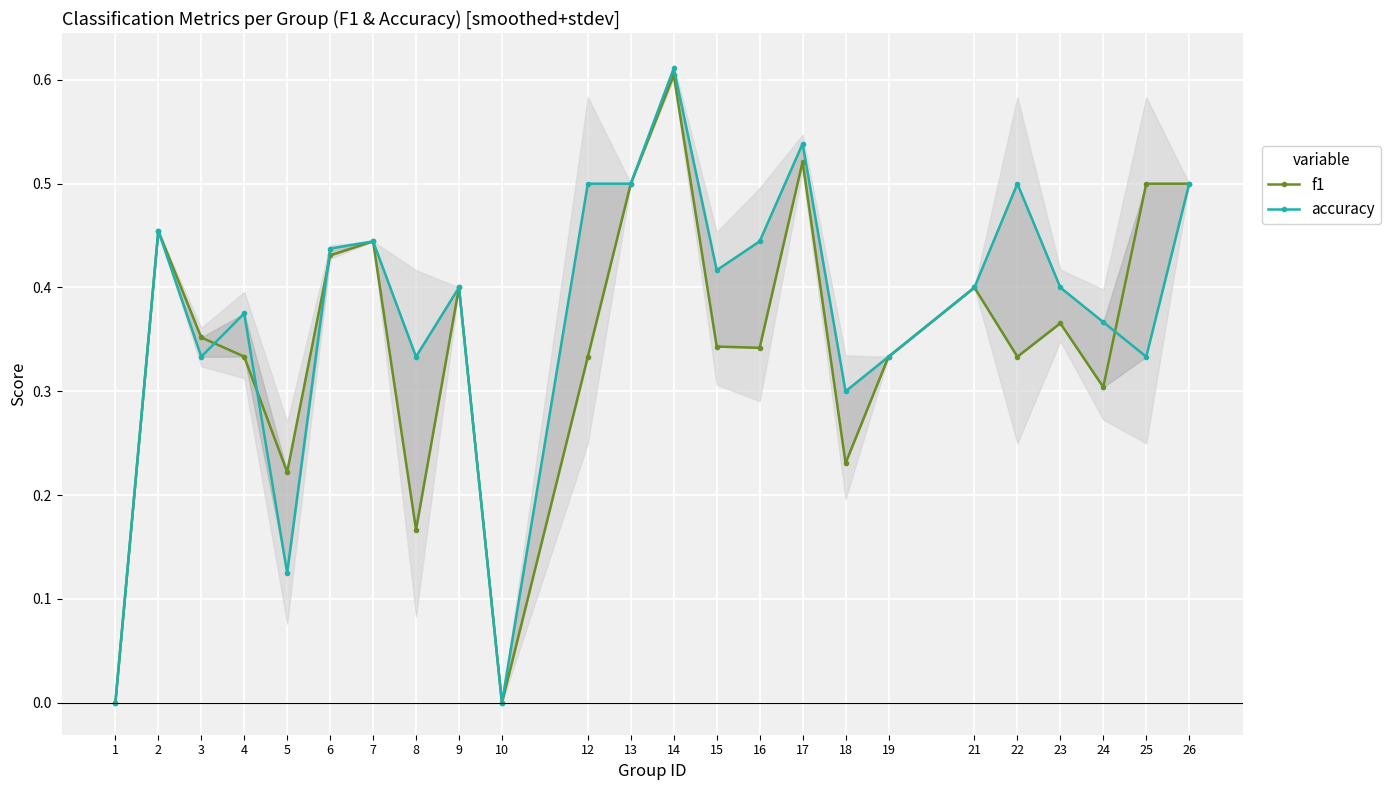

The value of accuracy at 9 is 0.4. True or false?

True